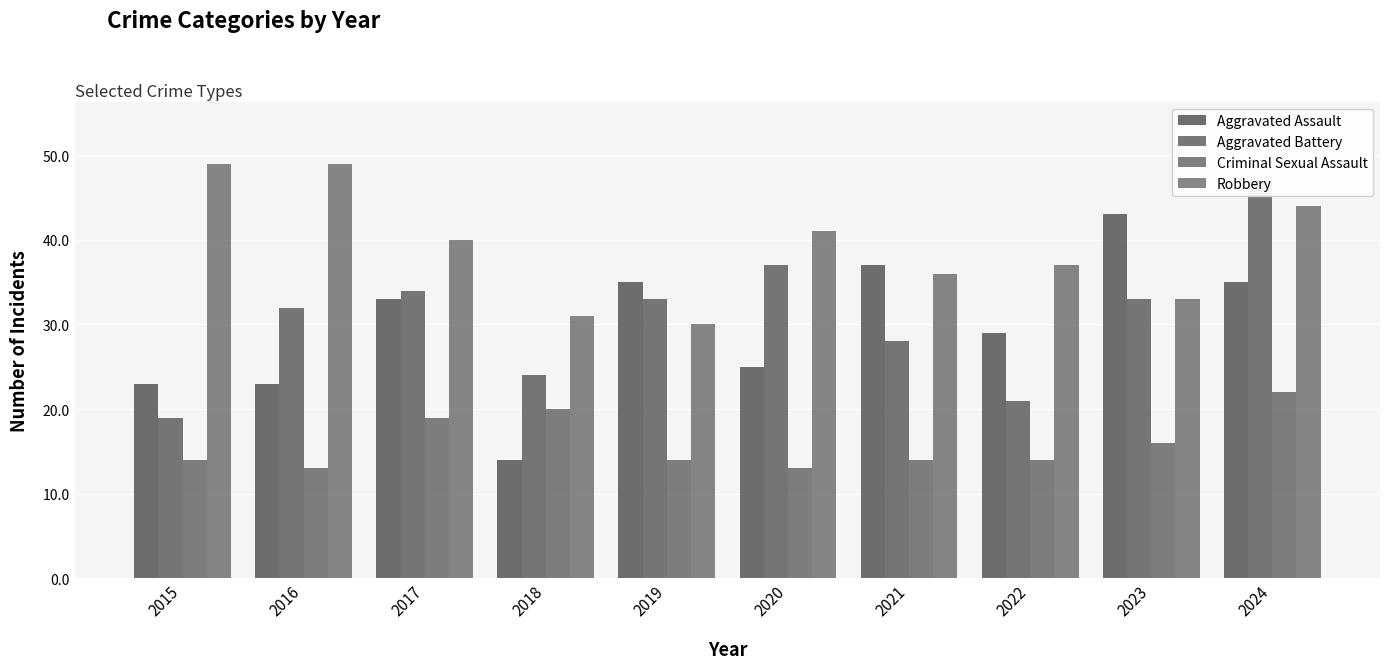

What is the difference between the maximum and second lowest values in the Criminal Sexual Assault series?

9